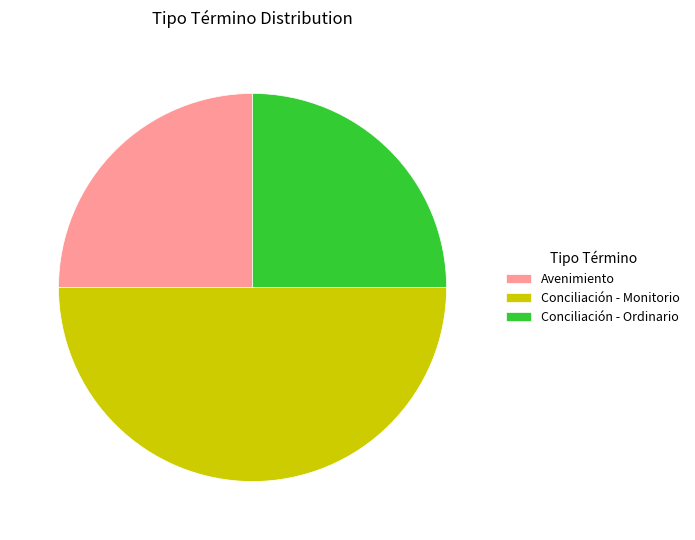

Combined, do Avenimiento and Conciliación - Monitorio account for over 50%?

Yes